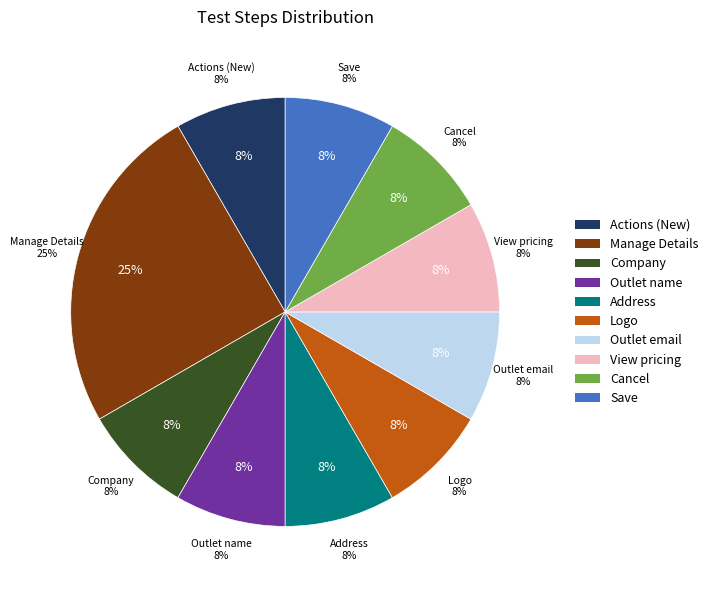

Does Actions->Manage Details->Cancel represent more than half of the total?

No